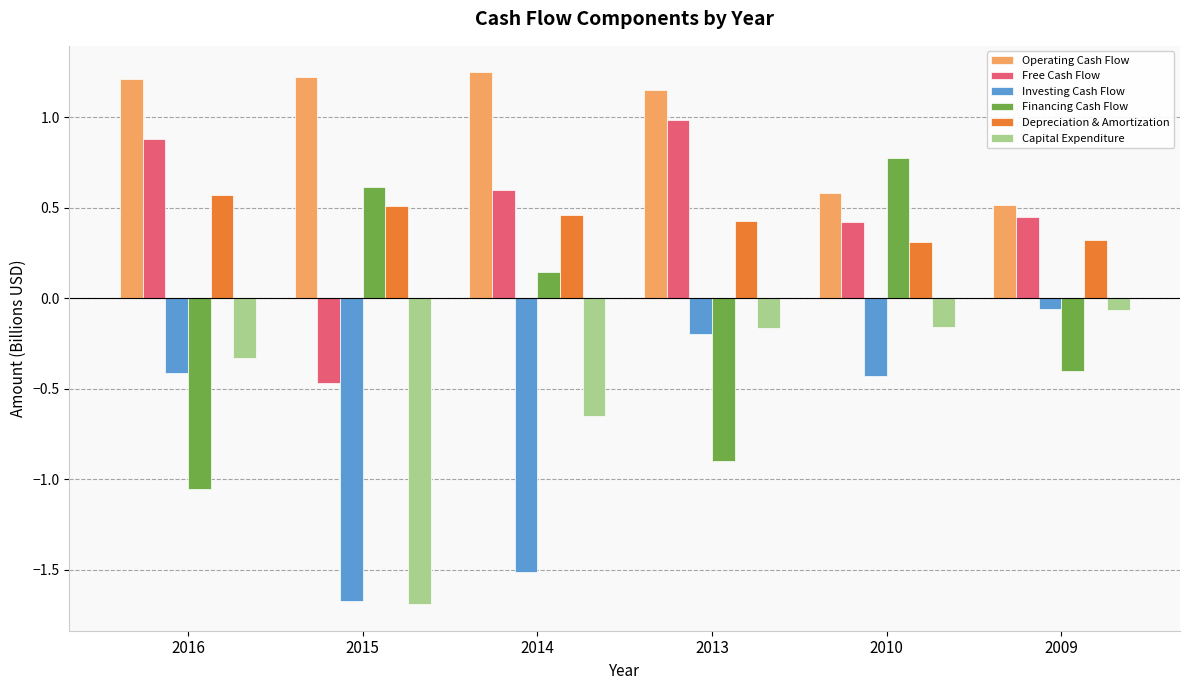

How many data points in Operating Cash Flow are above 1?

4